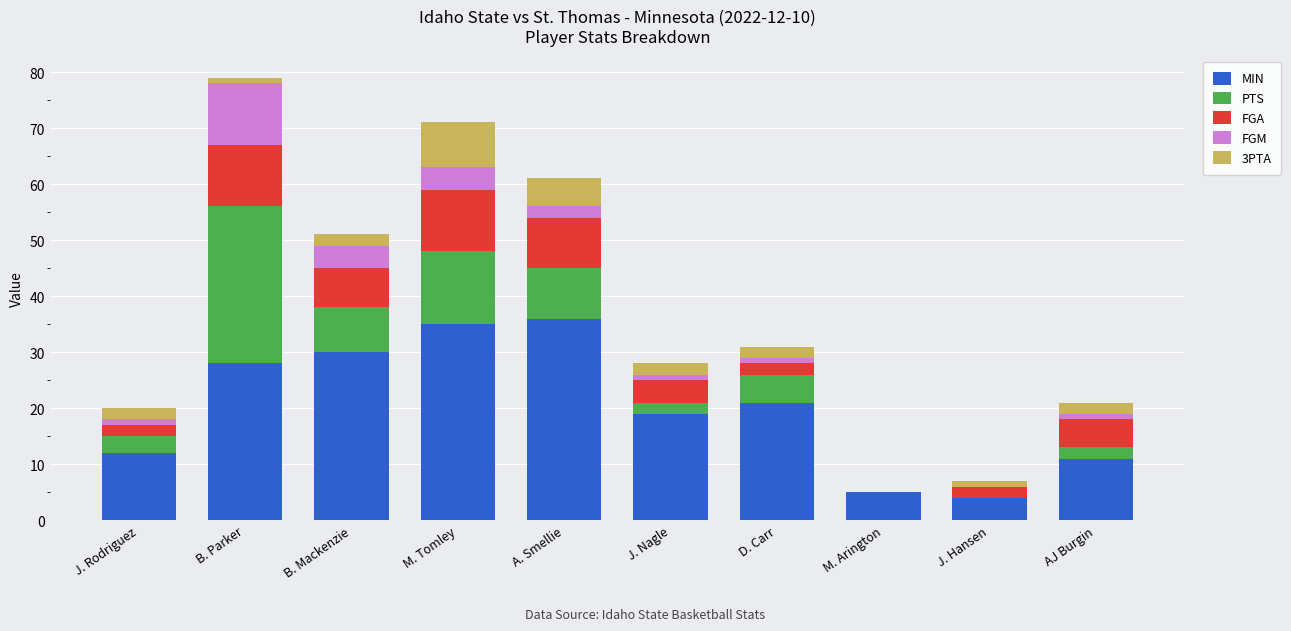

What is the maximum value for MIN?

36